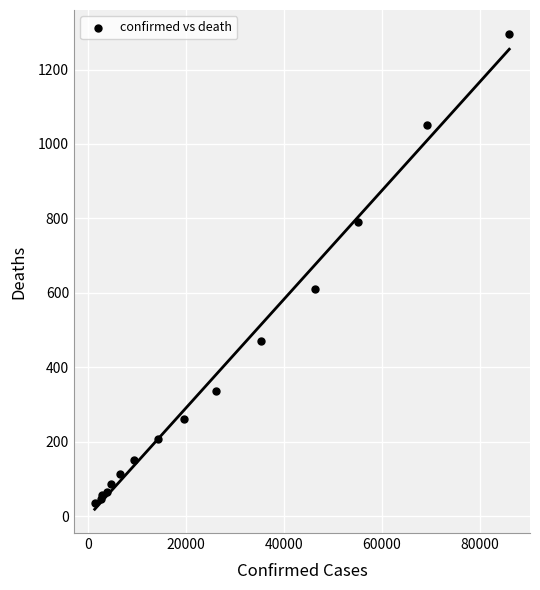

What Y value in the scatter plot is closest to 666?

610